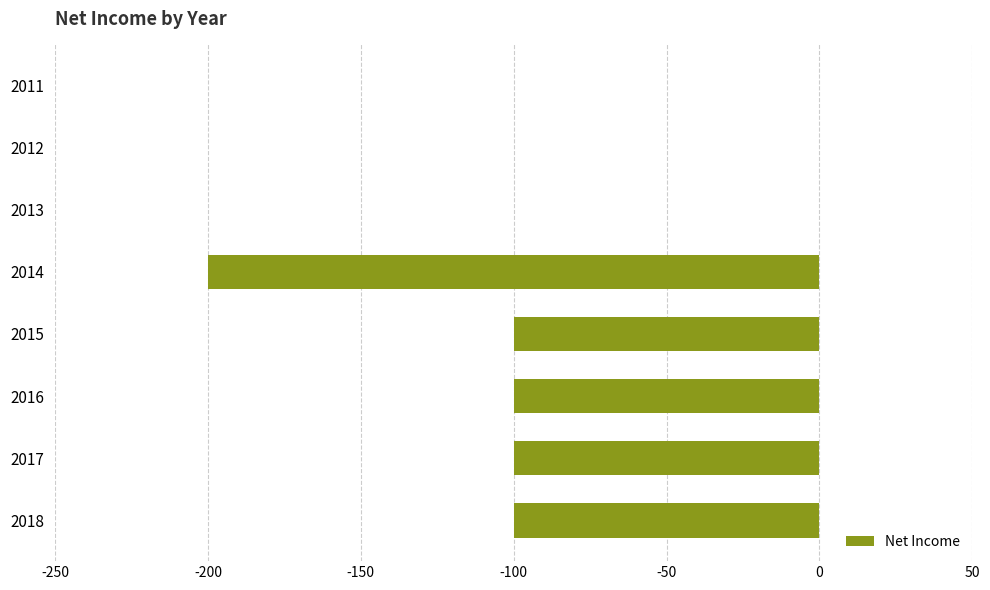

True or false: the data shows -297 at 2014.

False